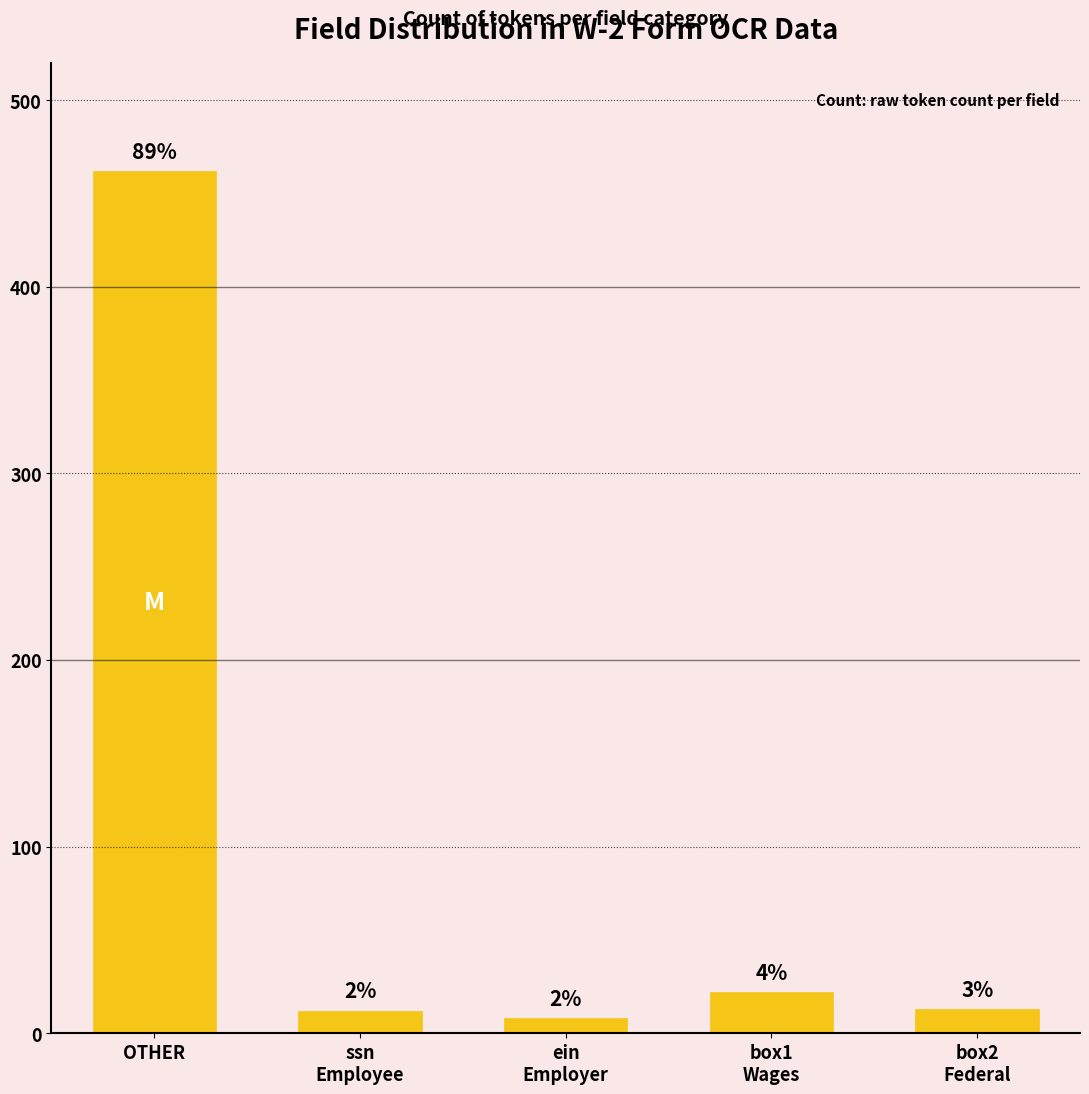

Where does the data first go above 13?

OTHER